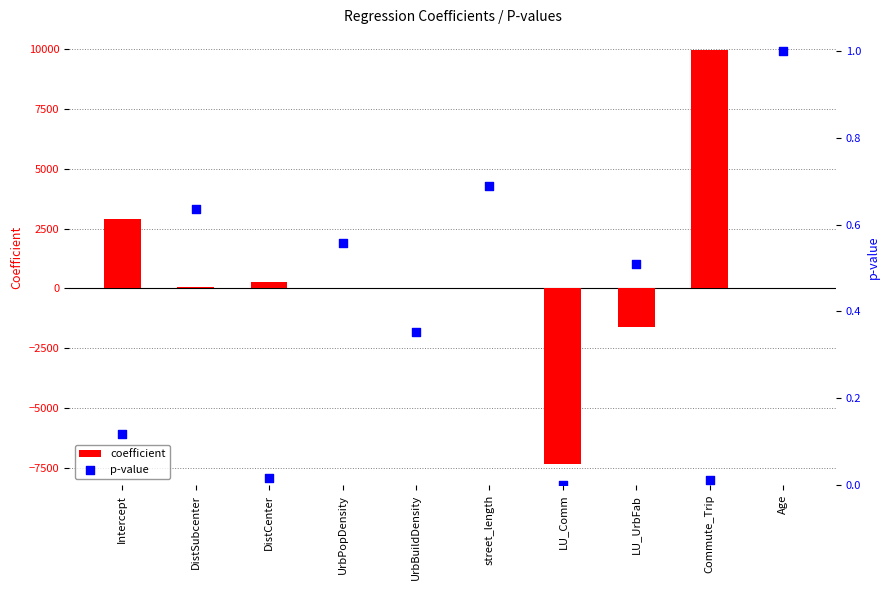

At which category is the sum across all series the highest?

Commute_Trip